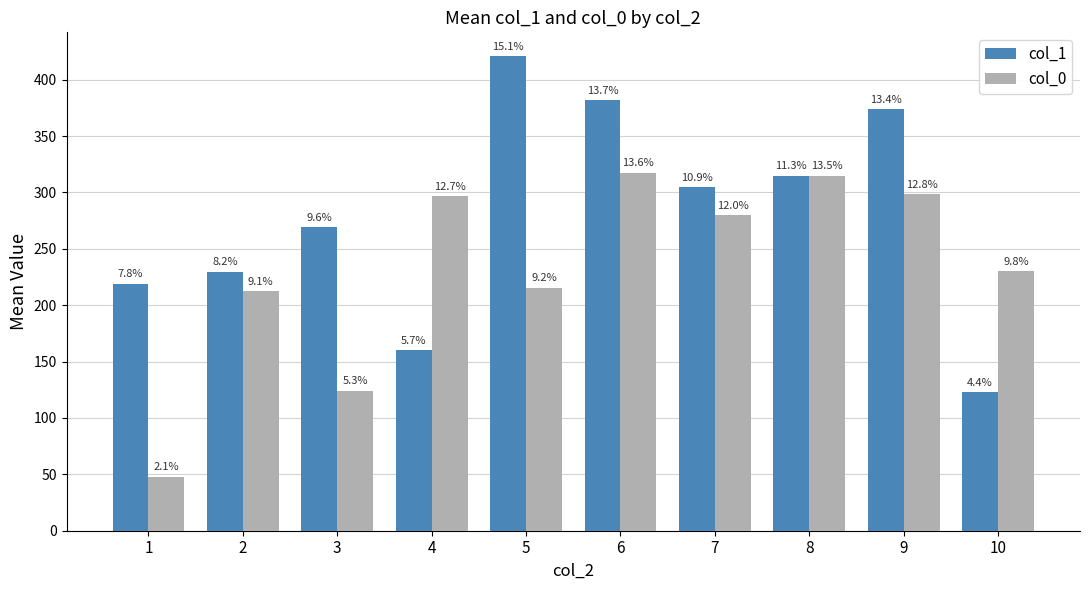

At which label is col_1 closest to 272?

3